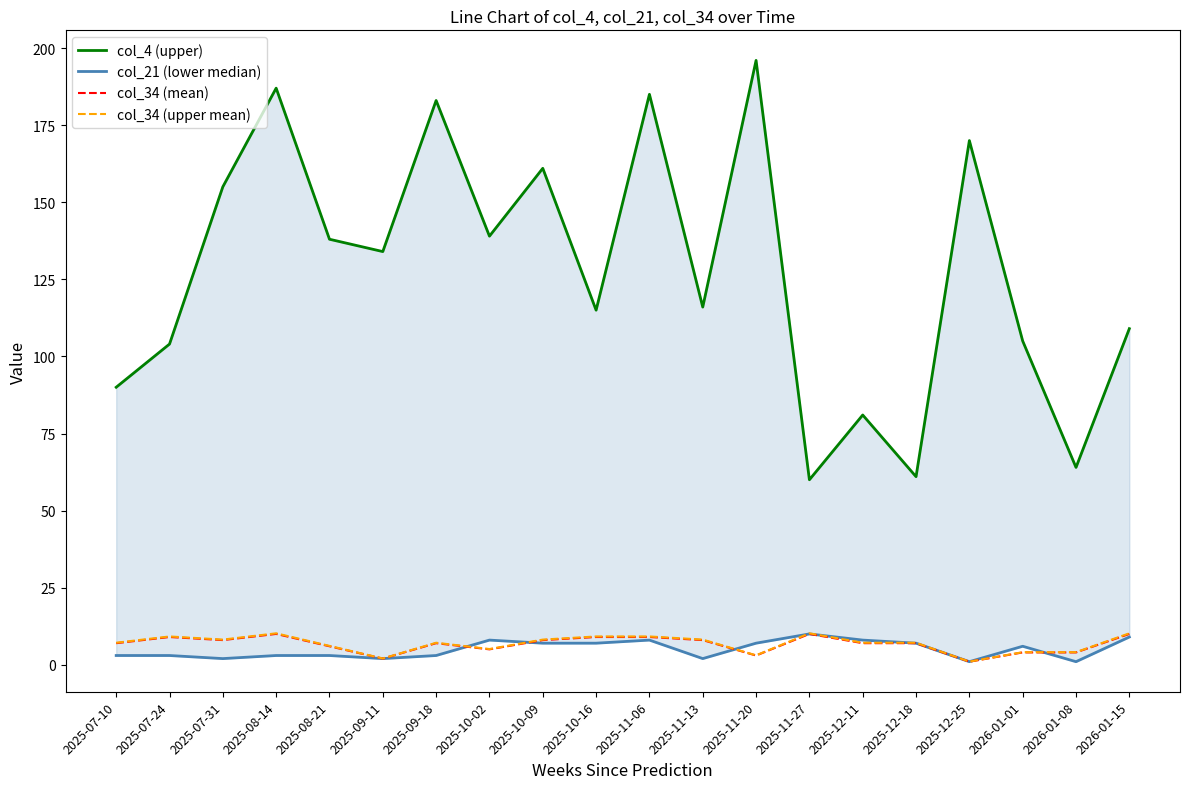

True or false: col_4 (upper) has more than 0 interior local peaks.

True